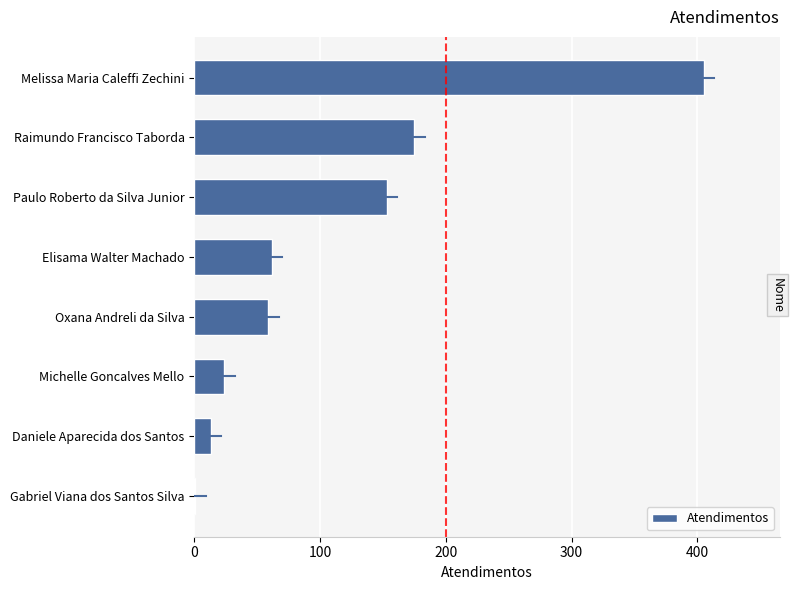

What is the maximum value shown in the chart?

405